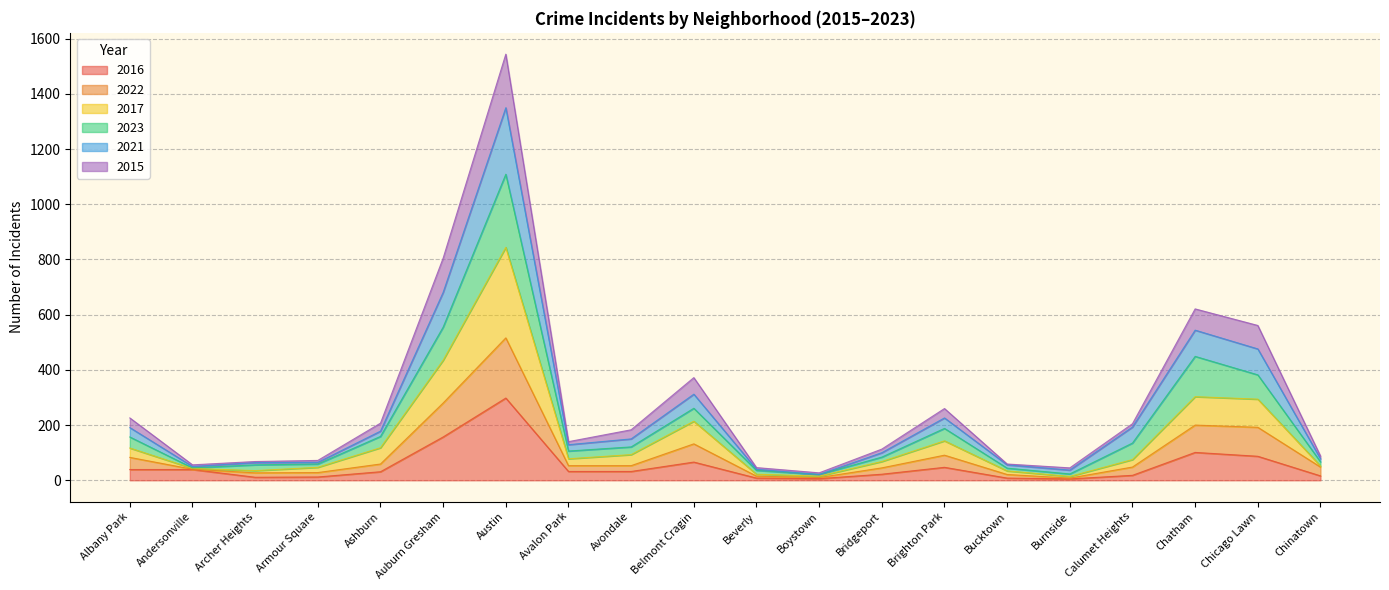

What are all the series names shown in the legend?

2016, 2022, 2017, 2023, 2021, 2015